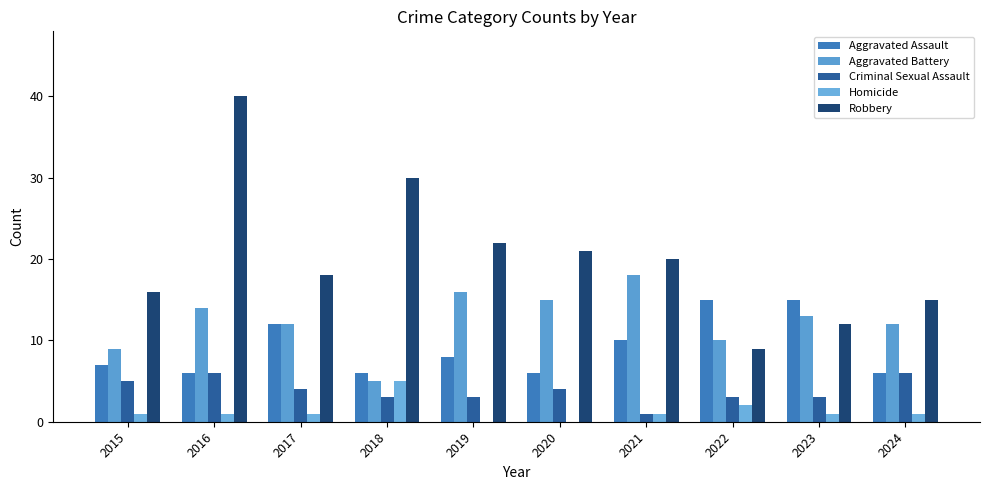

True or false: Criminal Sexual Assault has a value of 2 at 2020.

False